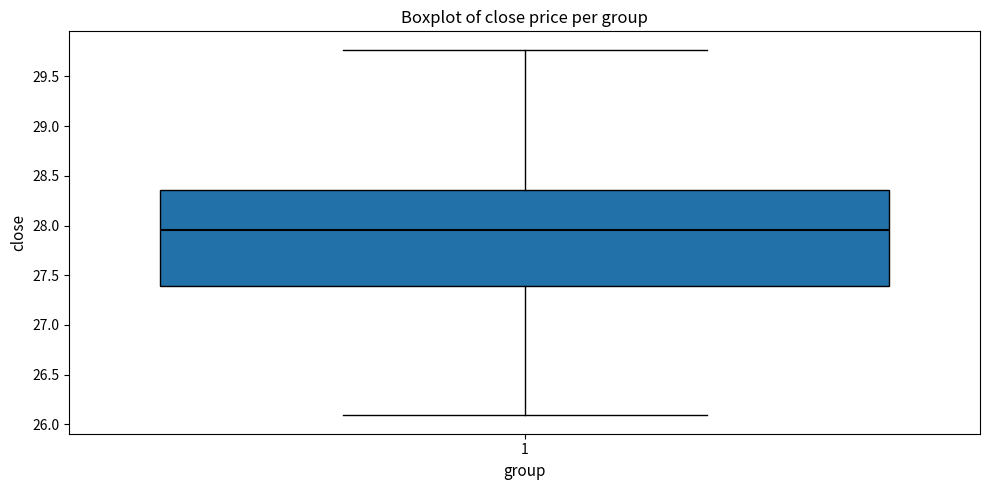

Transcribe this box plot: give where the median line is, the range the box spans, and where the two whiskers end, as read against the y-axis. The values are not printed on the chart, so give them approximately, as read against the axis.

median 27.95, box 27.40 to 28.35, whiskers 26.10 to 29.75